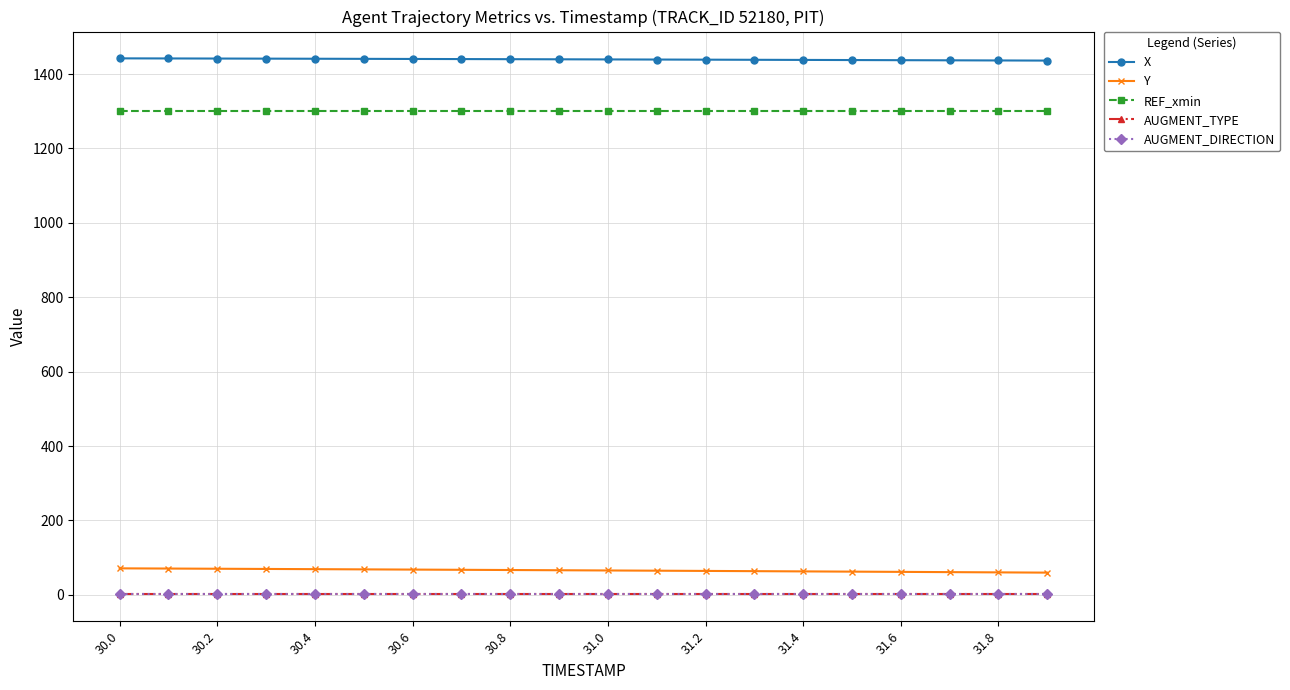

Is this an area chart (filled region under the line)?

No